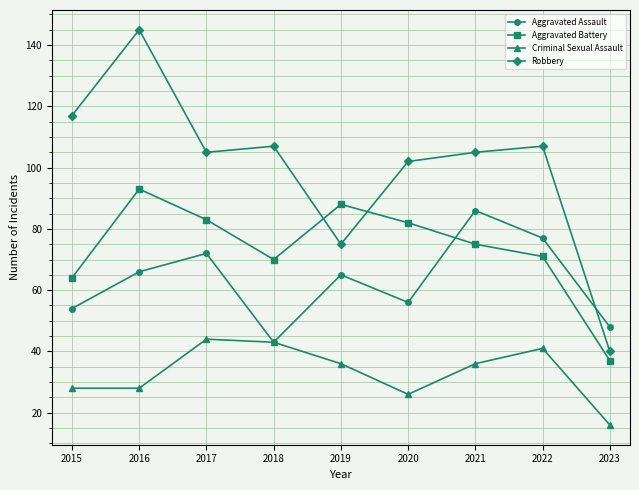

At which label is Robbery closest to 92?

2020